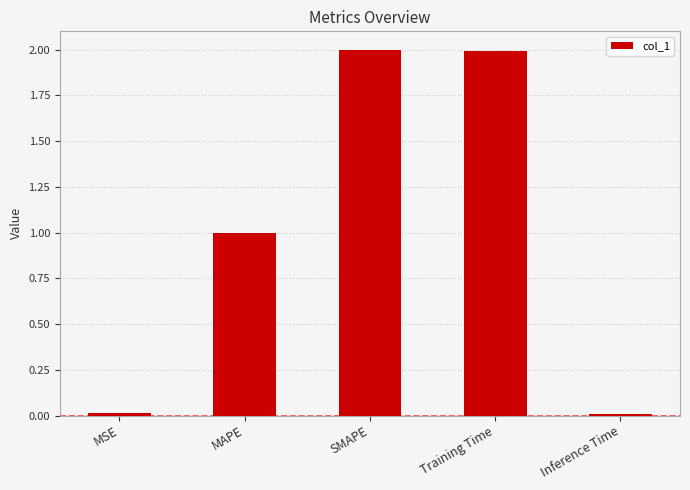

What is the label of the 1st bar from the right?

Inference Time